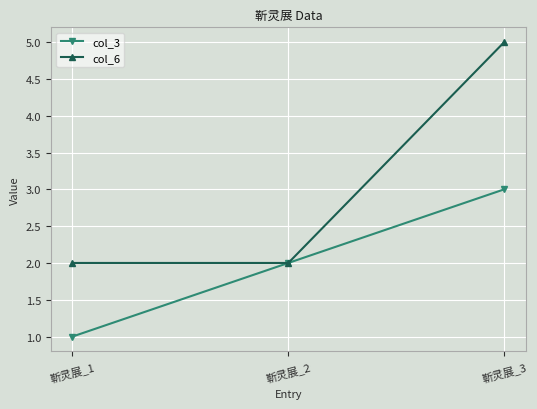

Which label corresponds to the largest value in the chart?

靳灵展_3